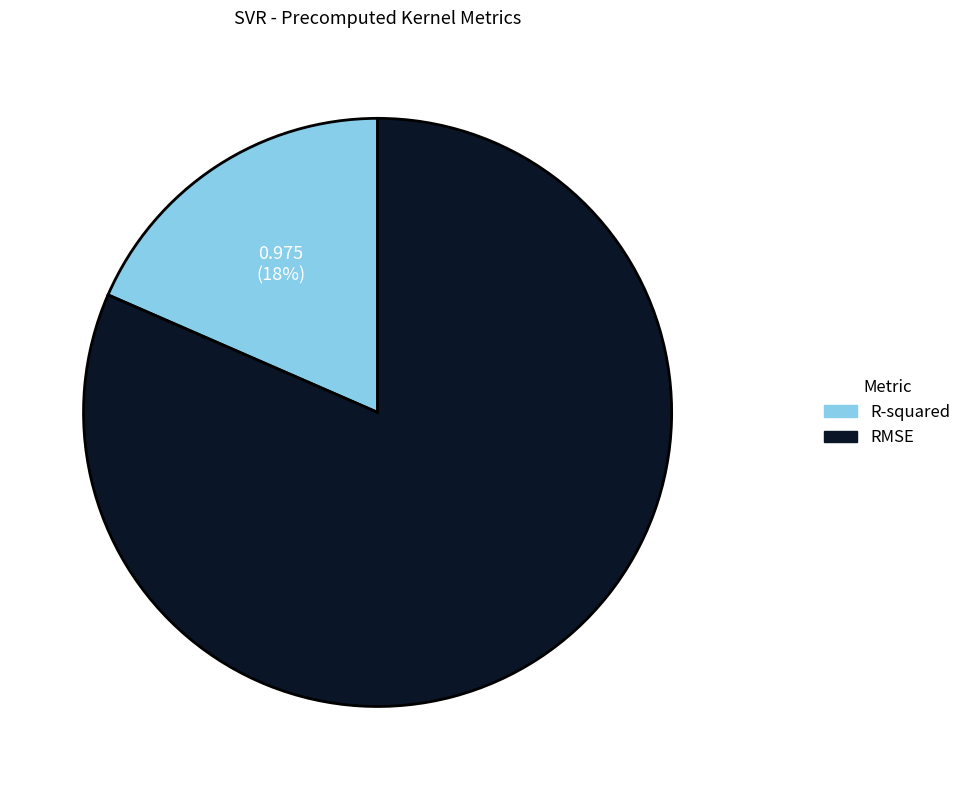

Is it true that RMSE is 87% of the pie?

False